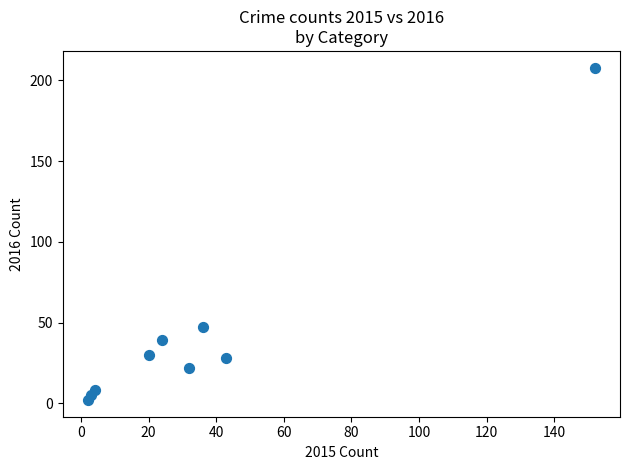

What Y value in the scatter plot is closest to 105?

47